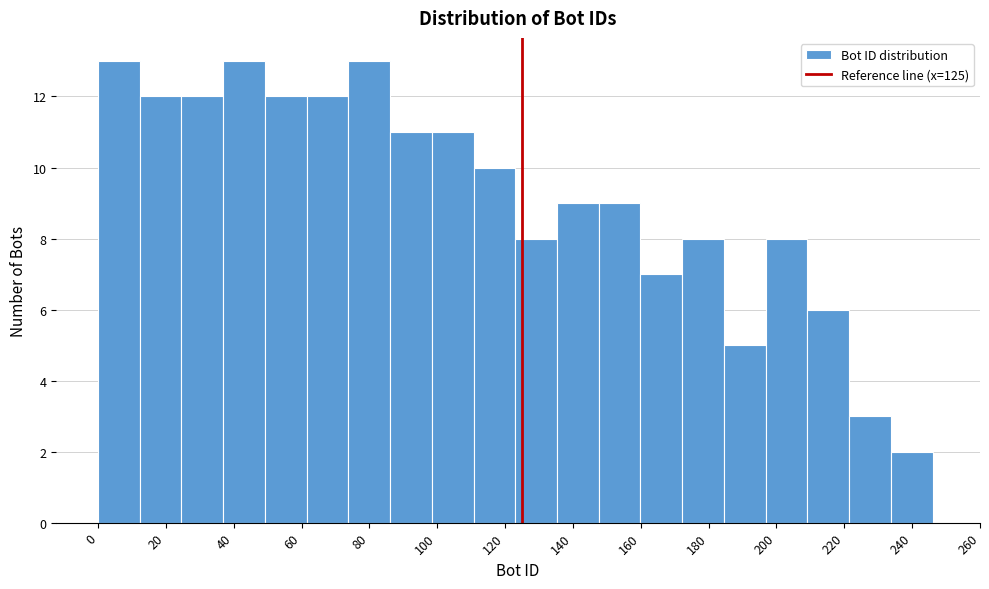

Reading left to right, transcribe this chart: for each bar, give the range it covers on the x-axis and its height. Neither the bar edges nor the heights are printed on the chart, so give them approximately, as read against the axes.

0 to 12: 13
12 to 24: 12
24 to 36: 12
36 to 50: 13
50 to 62: 12
62 to 74: 12
74 to 86: 13
86 to 98: 11
98 to 110: 11
110 to 124: 10
124 to 136: 8
136 to 148: 9
148 to 160: 9
160 to 172: 7
172 to 184: 8
184 to 196: 5
196 to 210: 8
210 to 222: 6
222 to 234: 3
234 to 246: 2